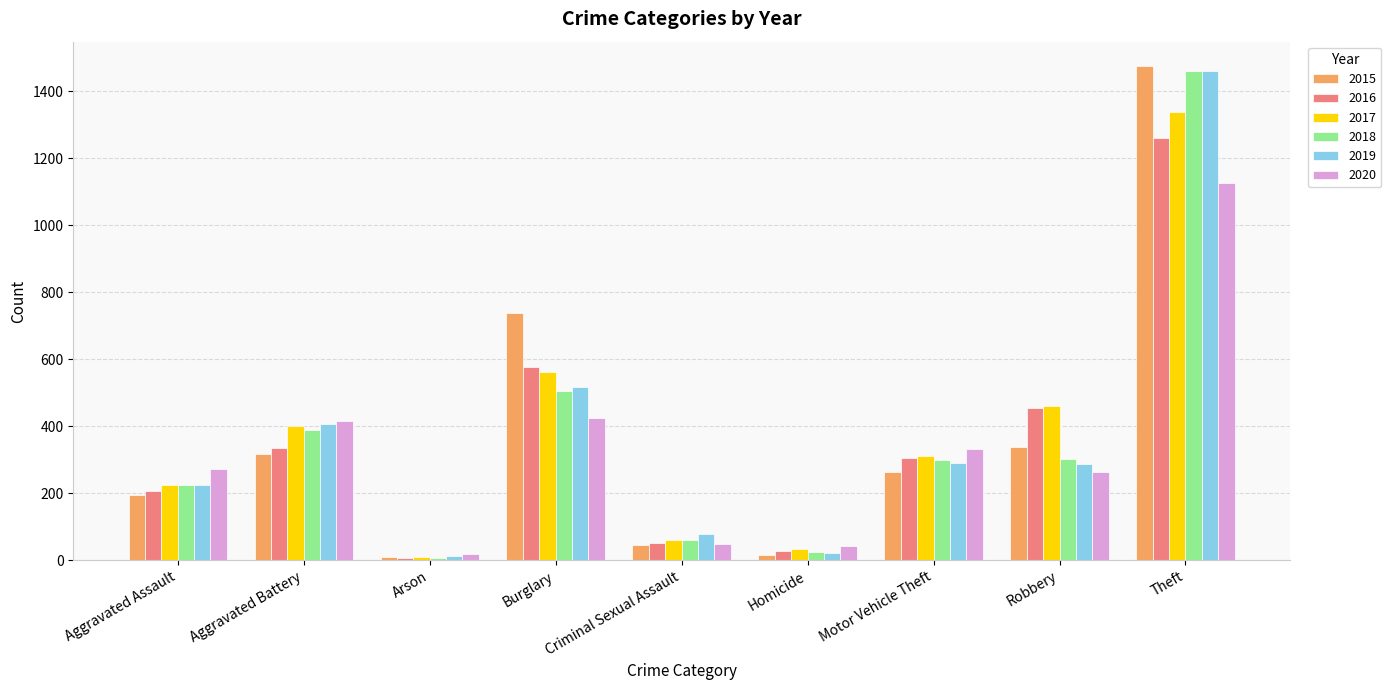

The 2018 series shows 225 at Aggravated Assault. True or false?

True